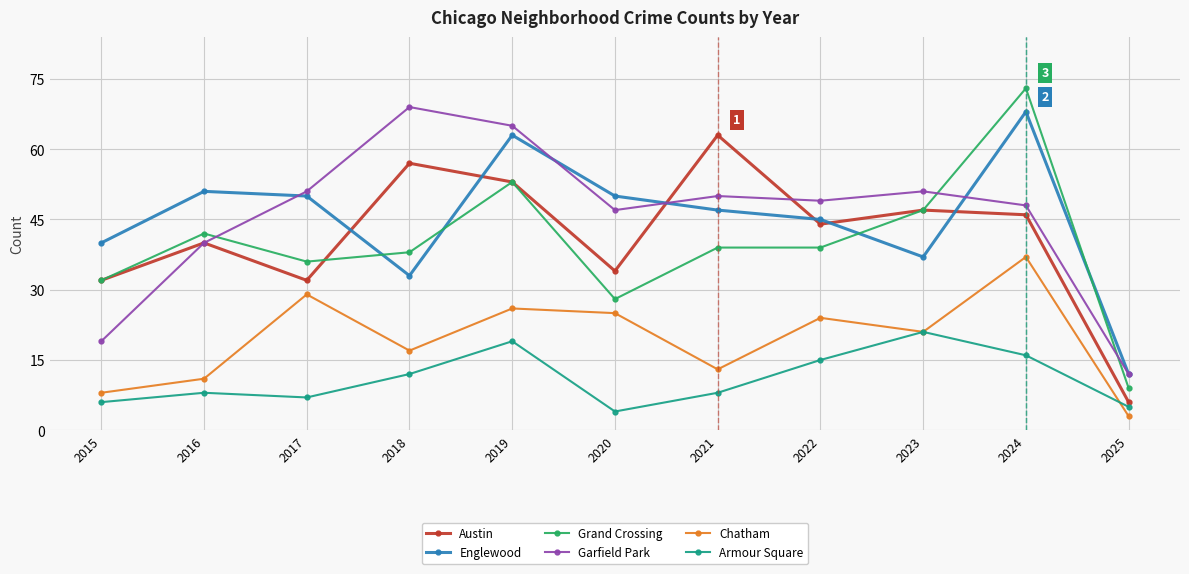

How many data points in Englewood are less than 47?

5